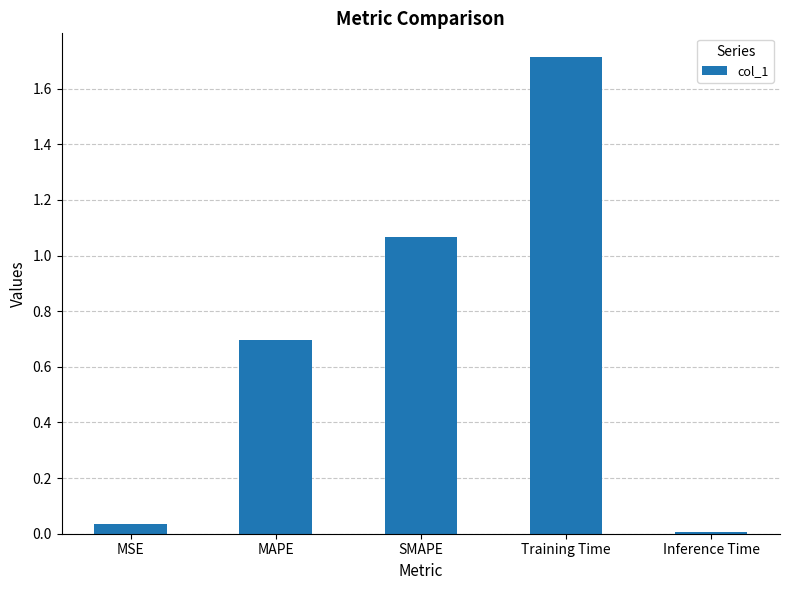

What position from the left is MAPE?

2